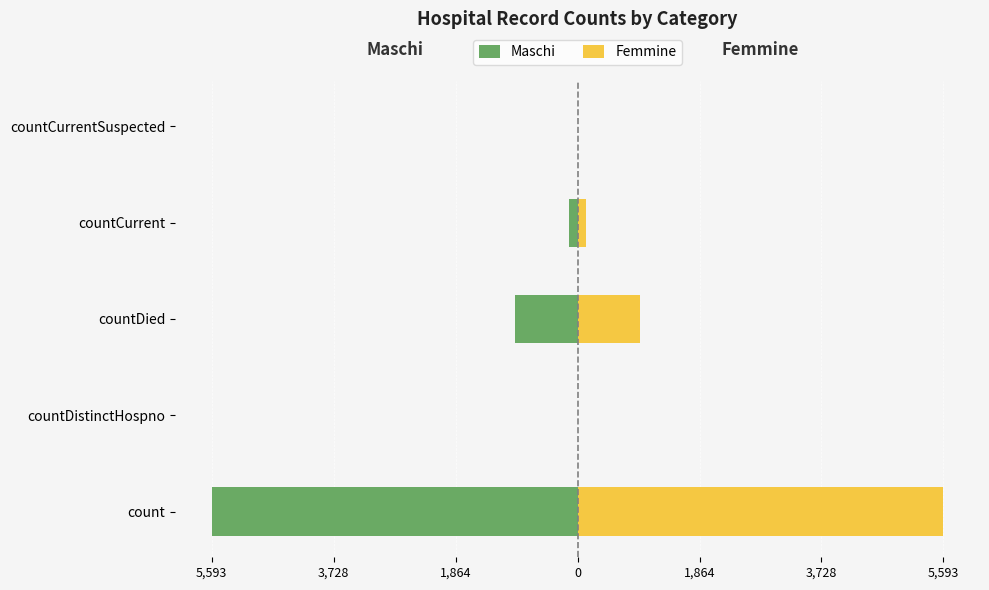

Reading right to left, list all the values displayed in this chart.

Maschi: 0.0	-125.5	-954.0	0.0	-5593.0
Femmine: 0.0	125.5	954.0	0.0	5593.0